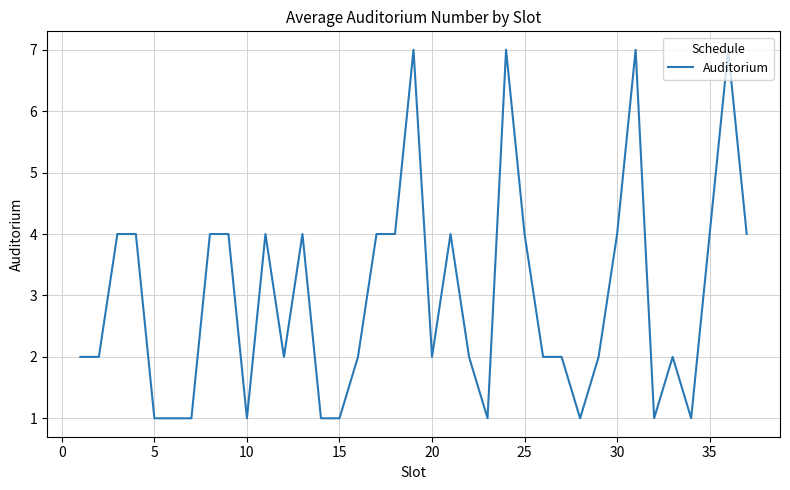

What is the maximum value shown in the chart?

7